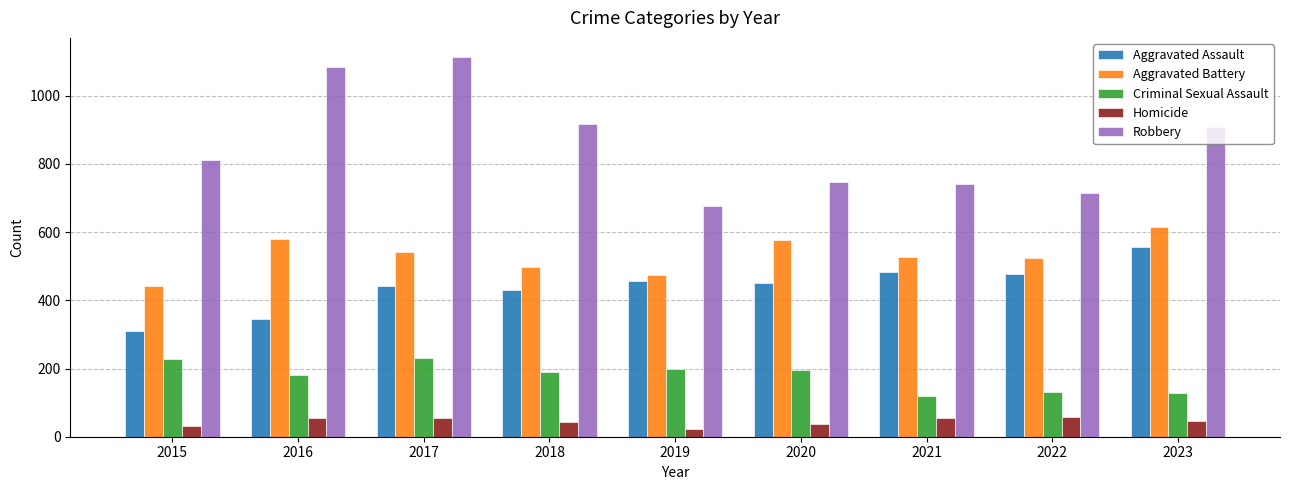

Count the number of categories in the chart.

9